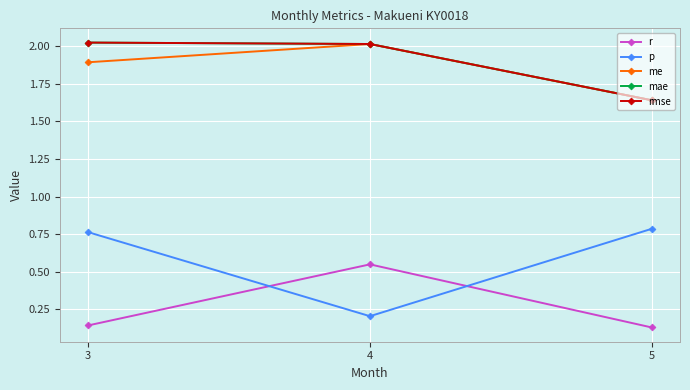

Is this an area chart (filled region under the line)?

No